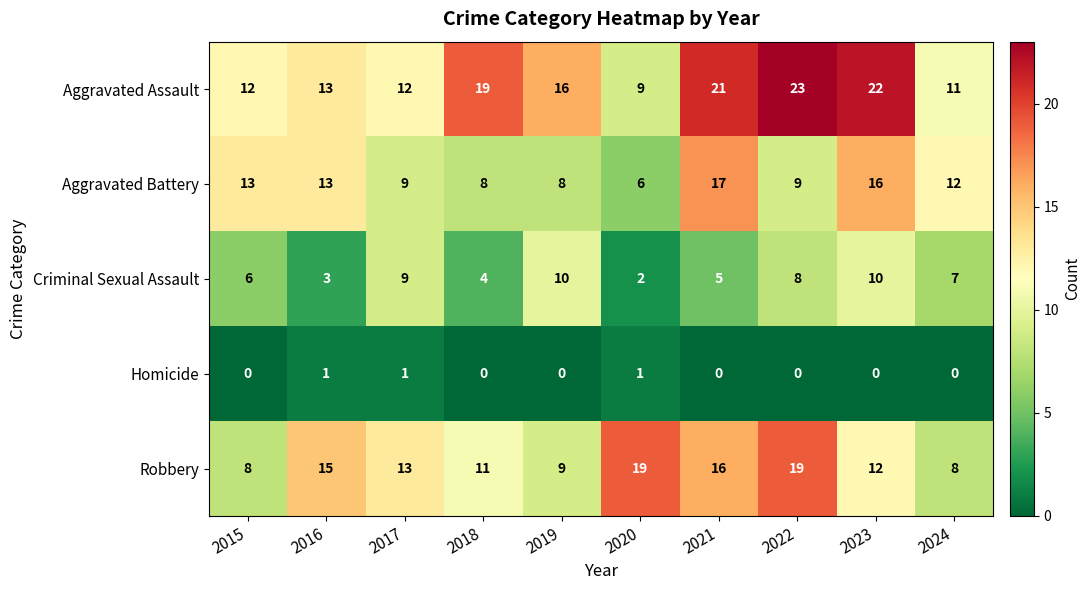

List the series in order of their peak value, highest first.

Aggravated Assault, Robbery, Aggravated Battery, Criminal Sexual Assault, Homicide